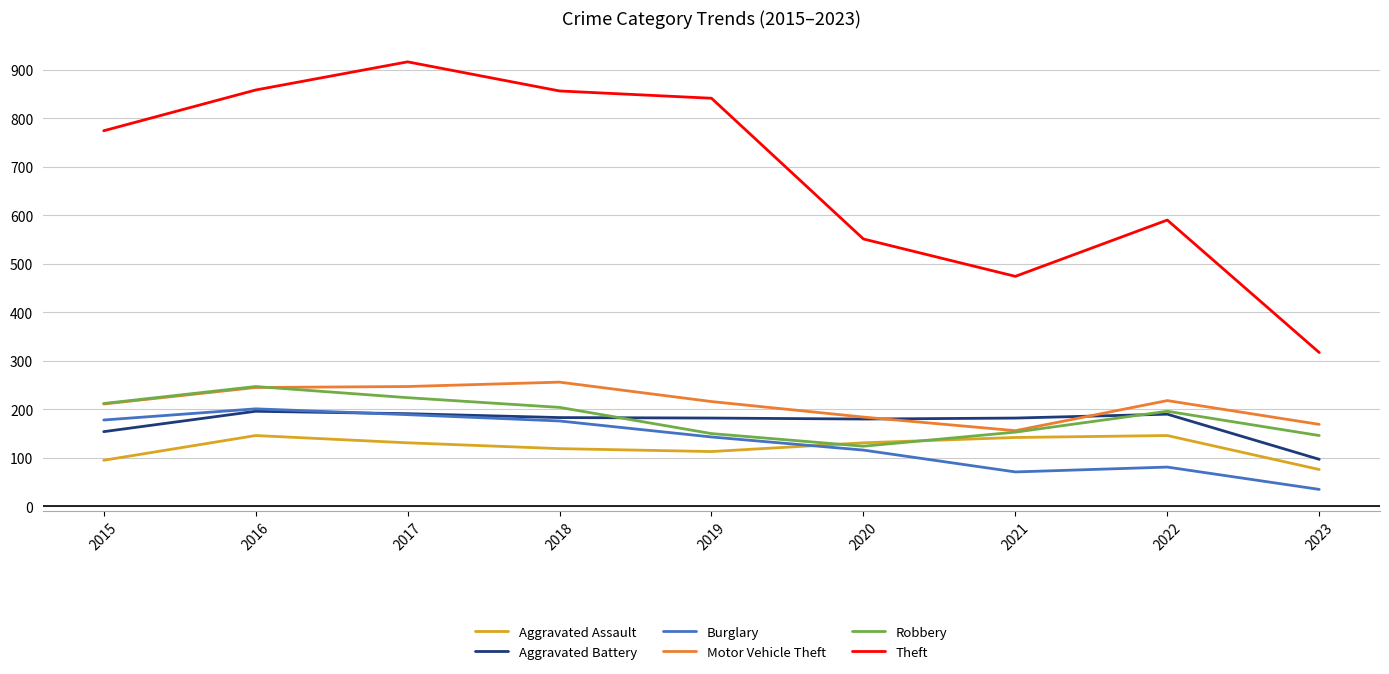

True or false: Theft has a value of 916 at 2017.

True